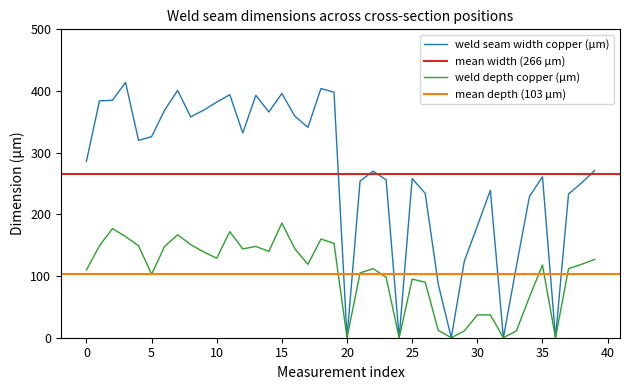

How many interior local valleys does the weld seam width copper (µm) series have?

10